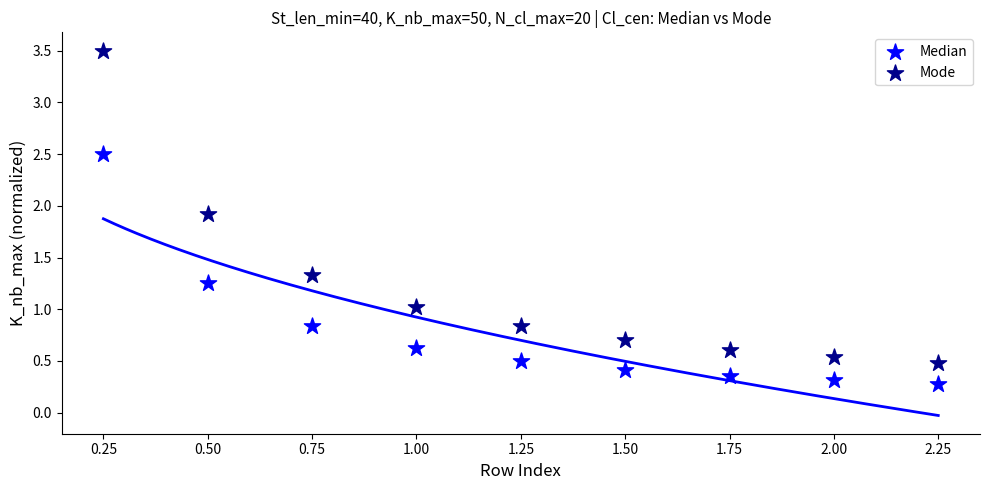

Which series contains the lowest Y value?

Median